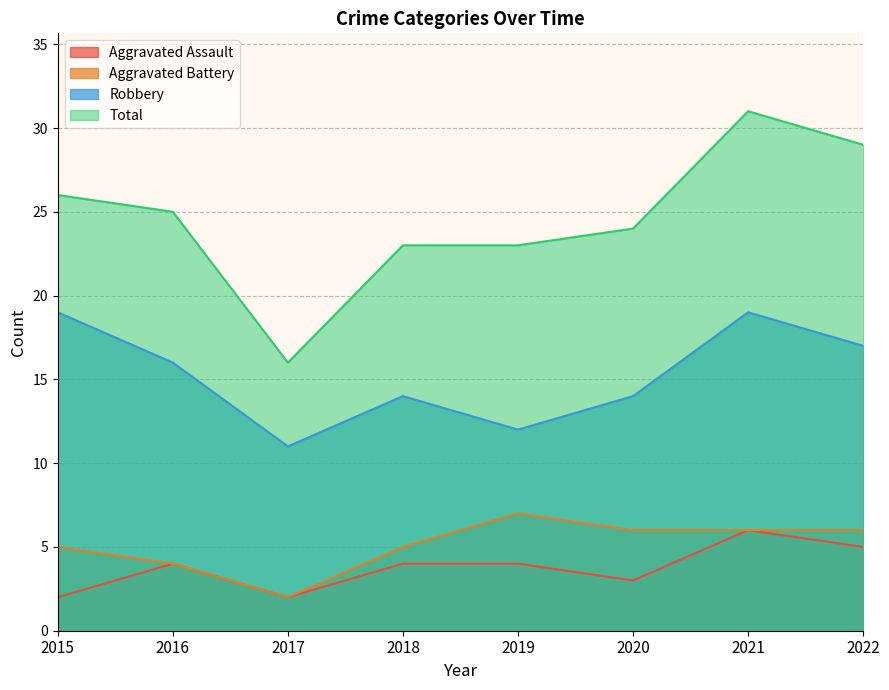

What is the sum of all Aggravated Assault values?

30